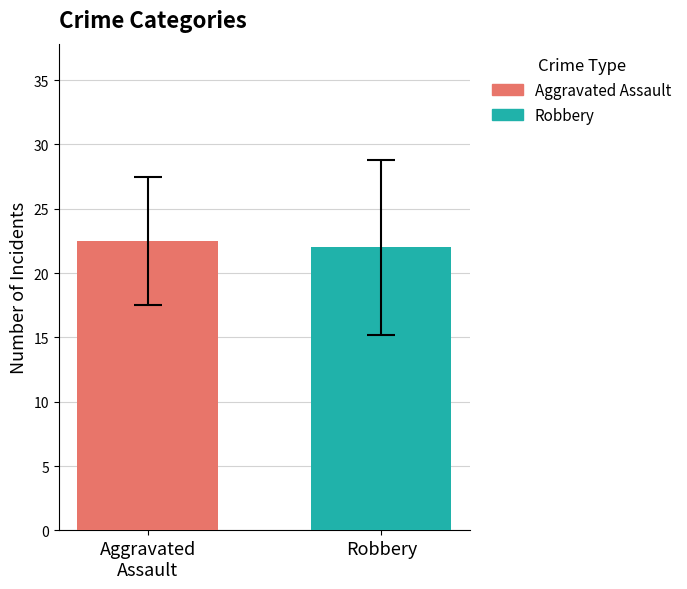

What value does the data have at Robbery?

22.0